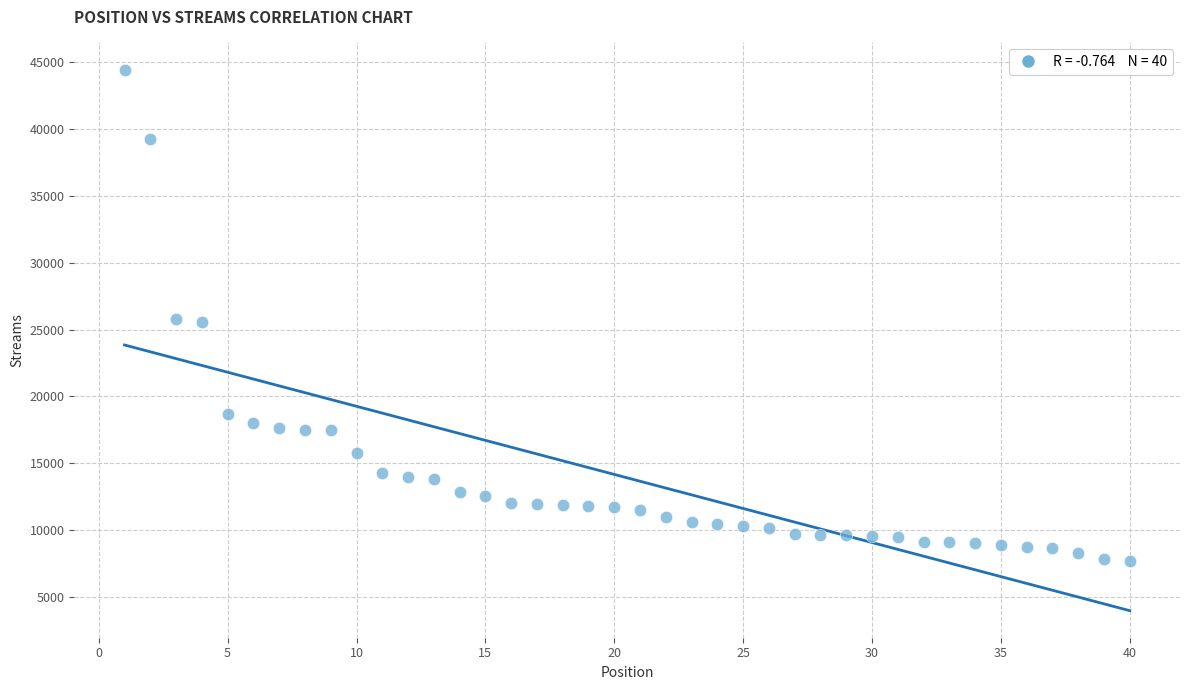

What is the range of Y values (max minus min)?

36693